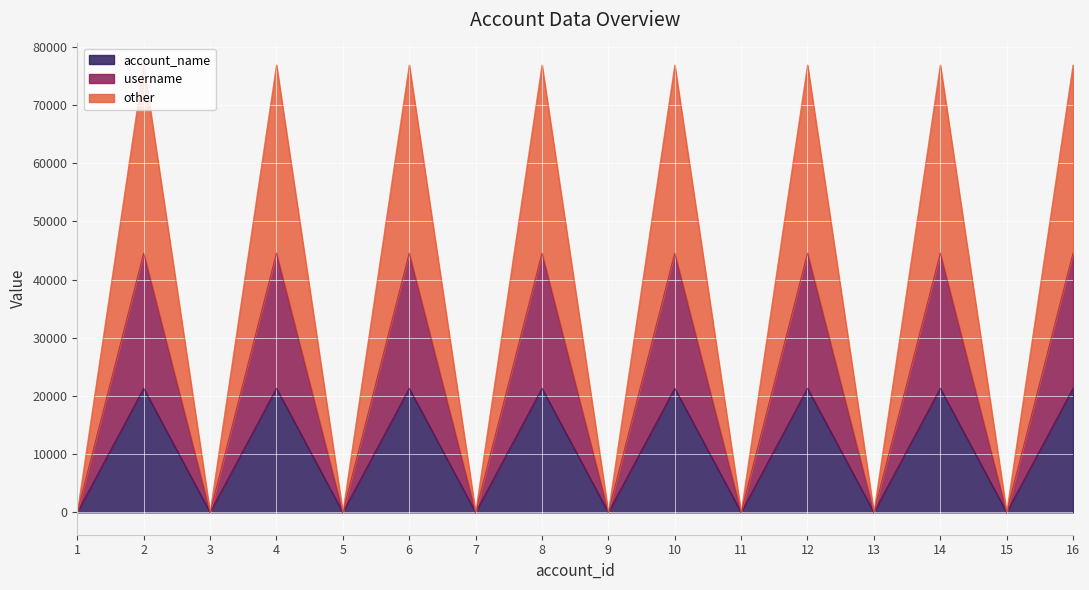

In password, how many points are lower than both neighbors (excluding endpoints)?

7